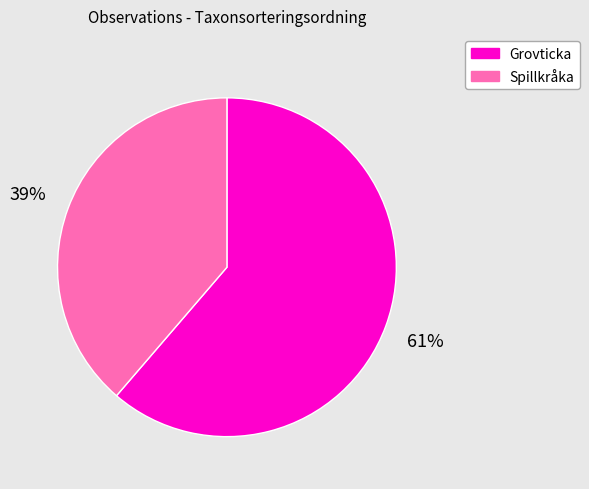

What is the ratio of the value at Spillkråka to the value at Grovticka?

0.6